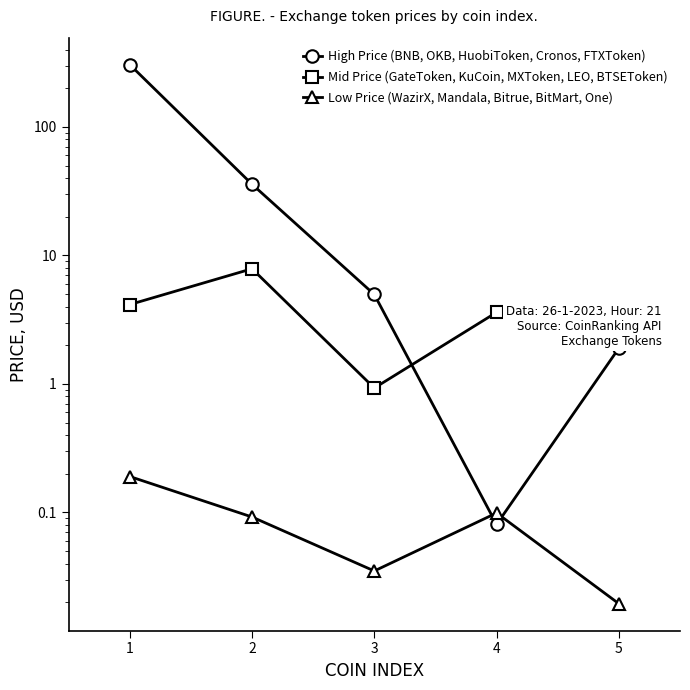

What is the total value across all series at 4?

3.8